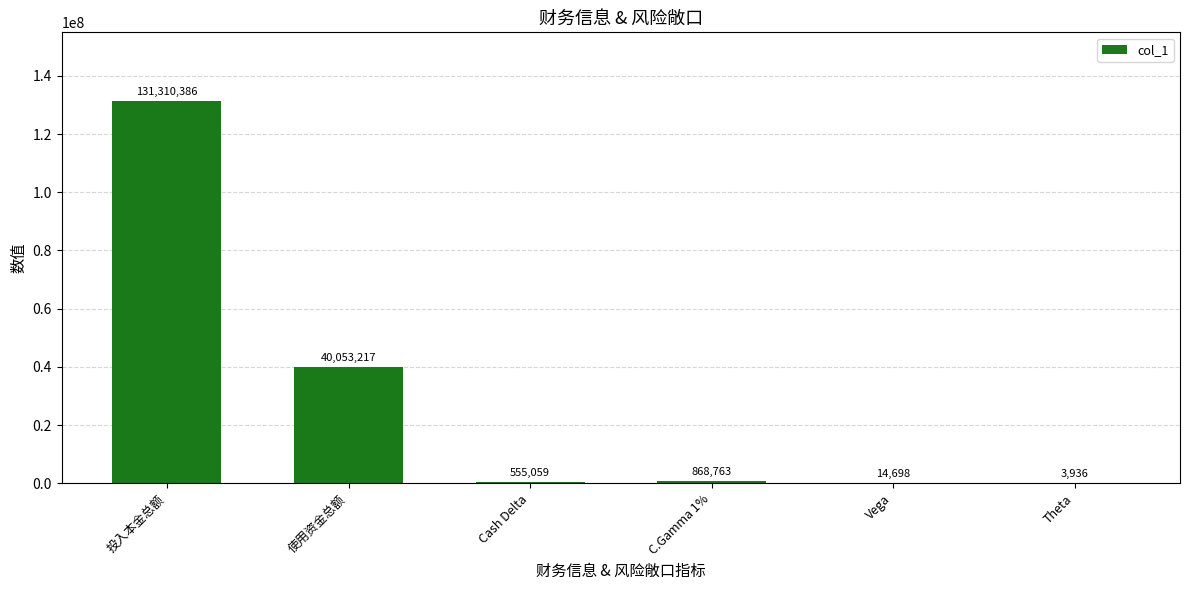

What is the maximum value shown in the chart?

131310386.2